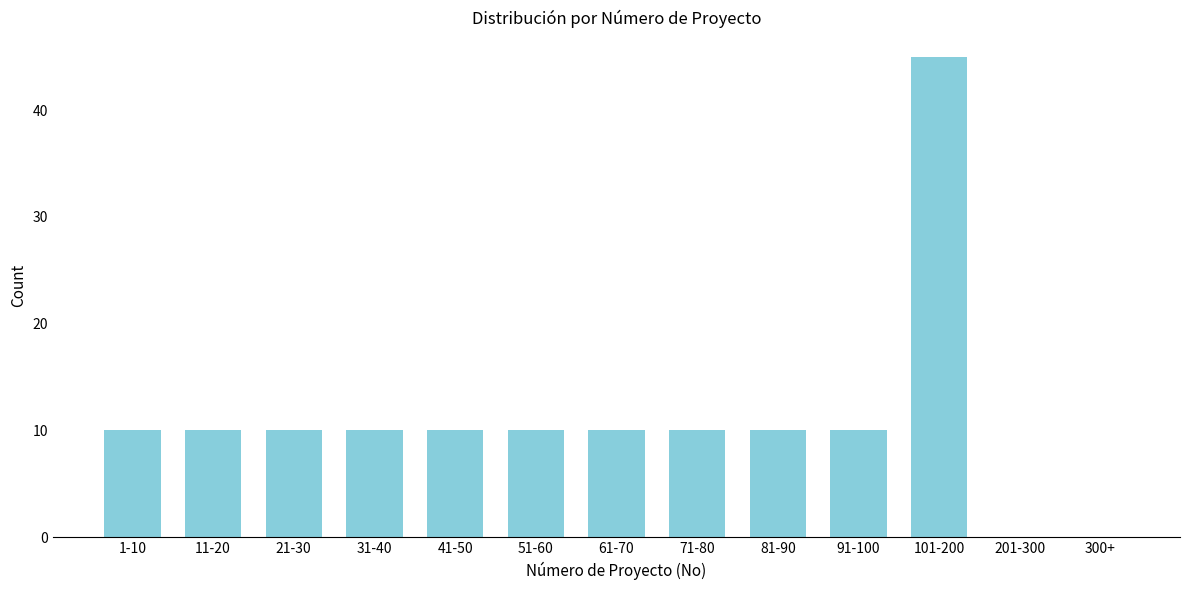

Reading left to right, what are all the values shown in this chart?

1-10=10	11-20=10	21-30=10	31-40=10	41-50=10	51-60=10	61-70=10	71-80=10	81-90=10	91-100=10	101-200=45	201-300=0	300+=0